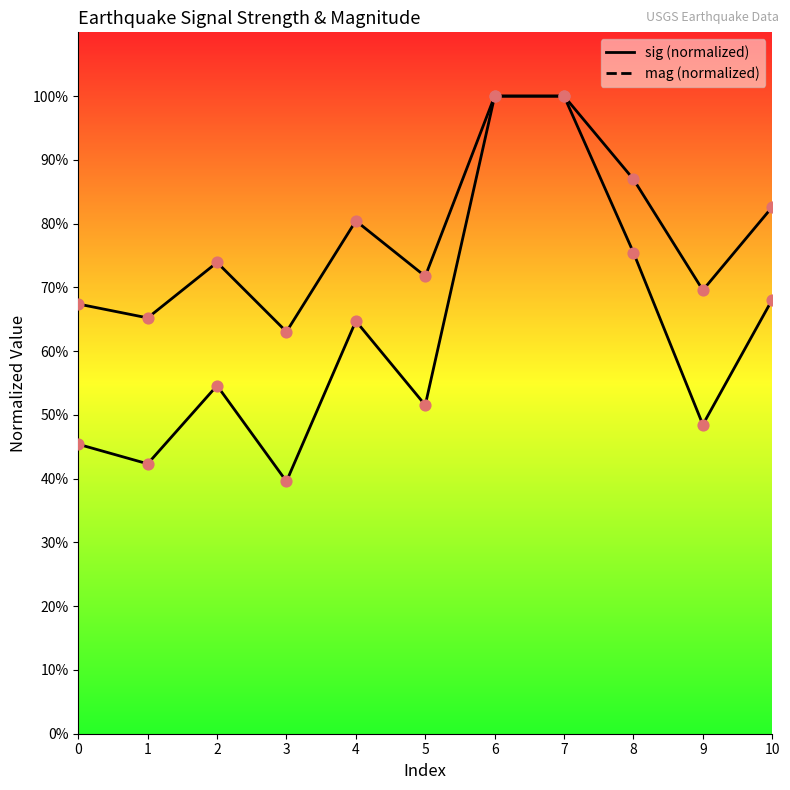

At how many categories does at least one series exceed 0?

11